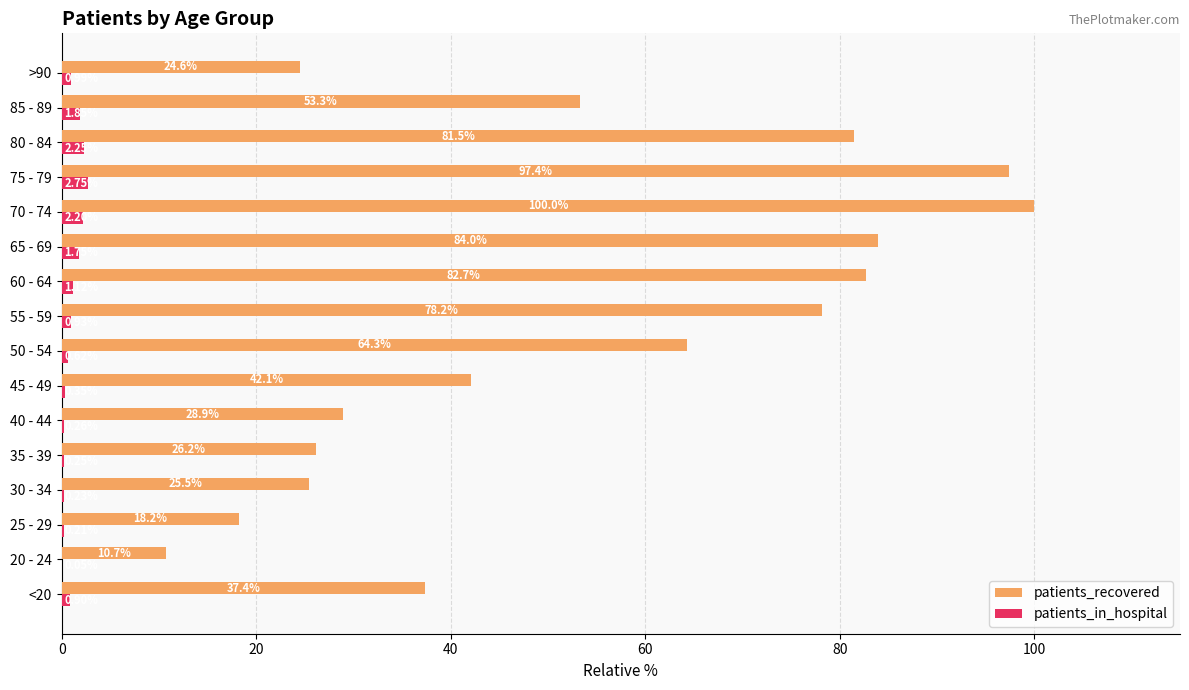

Which series has the largest total across all categories?

patients_recovered